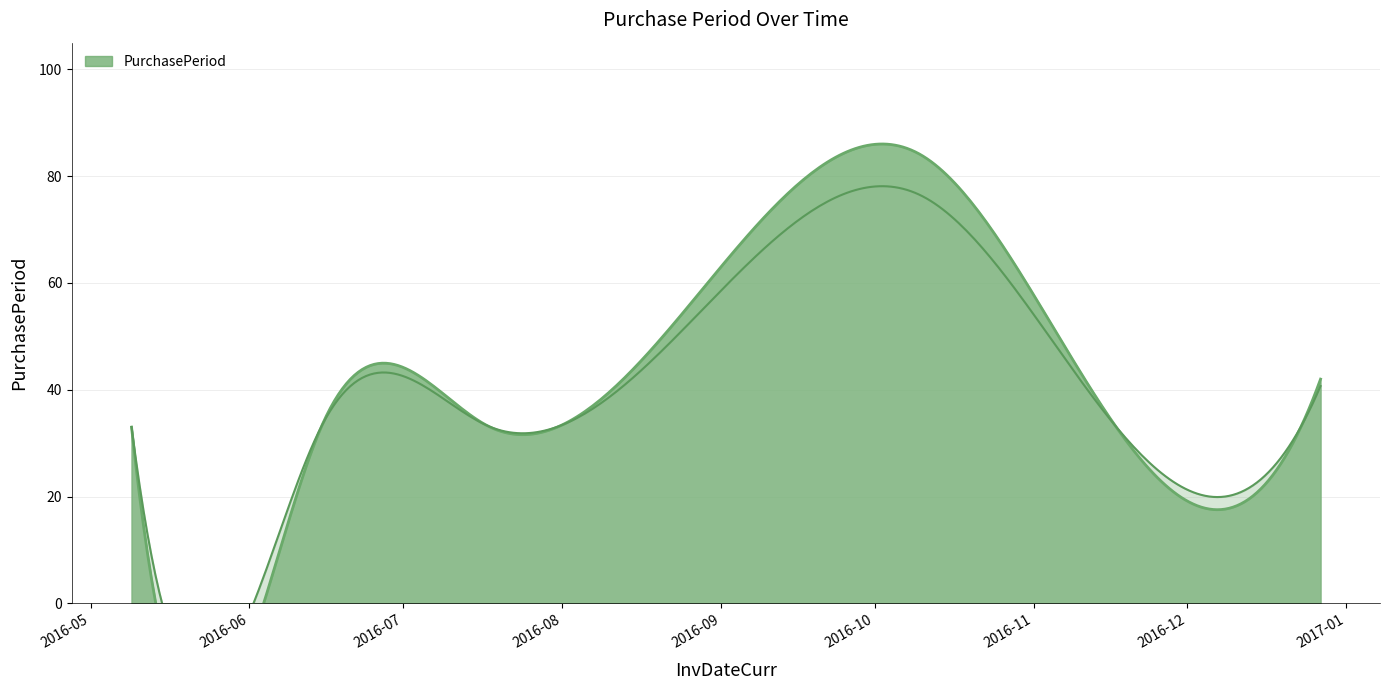

Does the chart have visible grid lines?

Yes